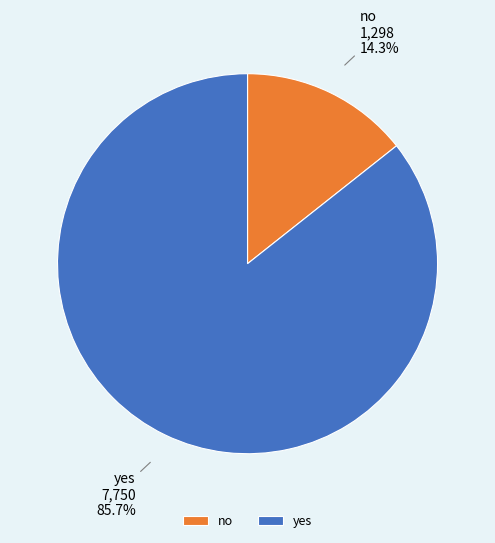

Which has a higher value, no or yes?

yes